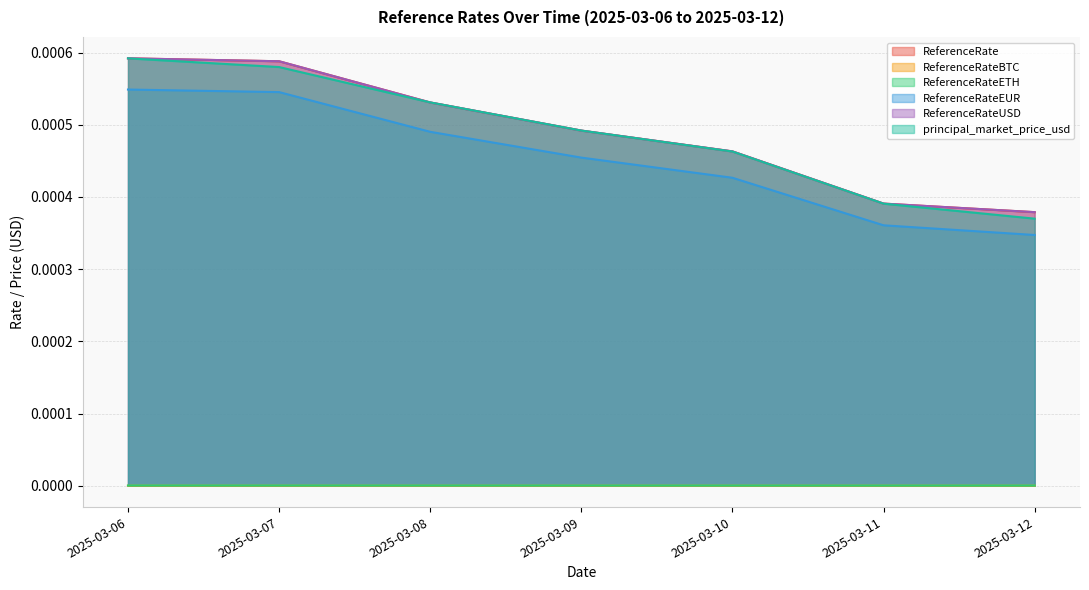

Does the chart have visible grid lines?

Yes